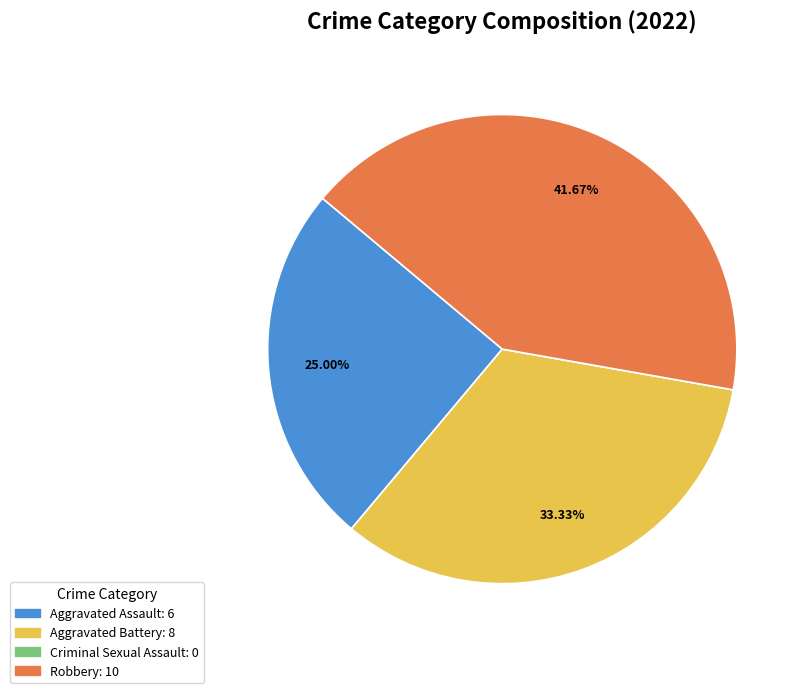

Which has a higher value, Aggravated Assault or Robbery?

Robbery